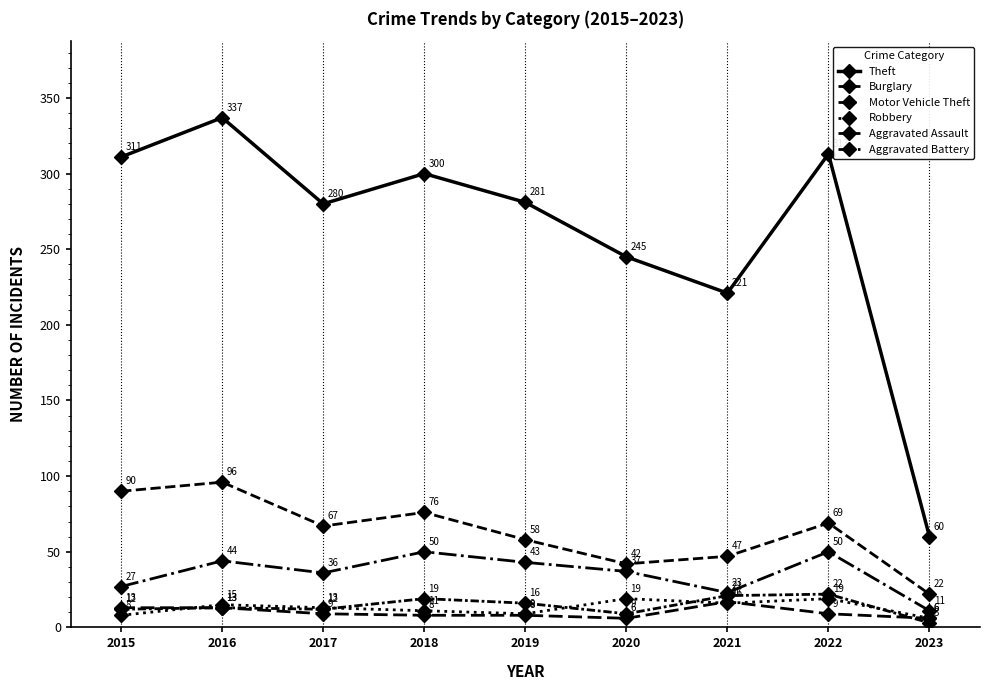

How many values in the Aggravated Battery series are below 9?

4